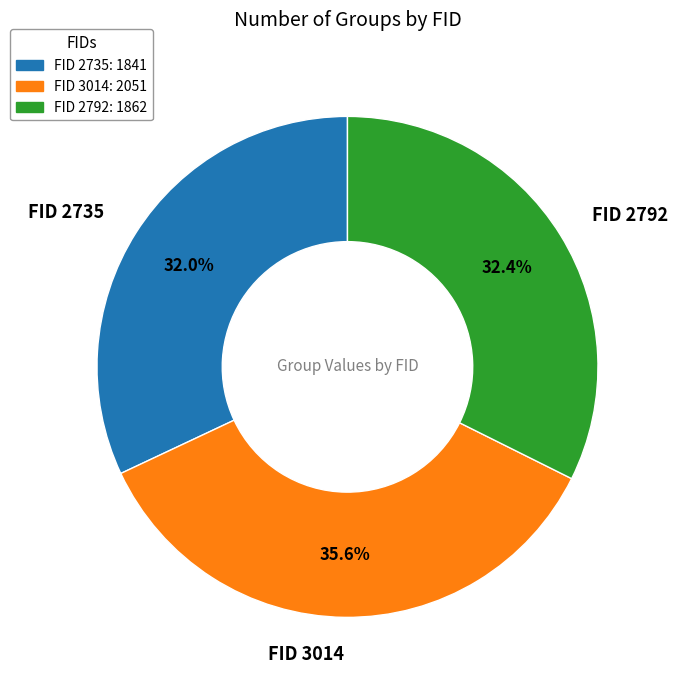

To the nearest percent, what is the difference between the largest and smallest slice percentages?

4%